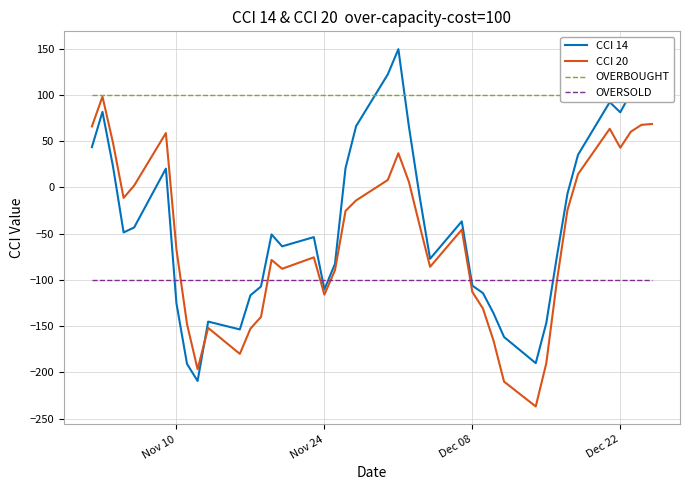

What is the value of the CCI 20 point at the 5th from the left?

1.9